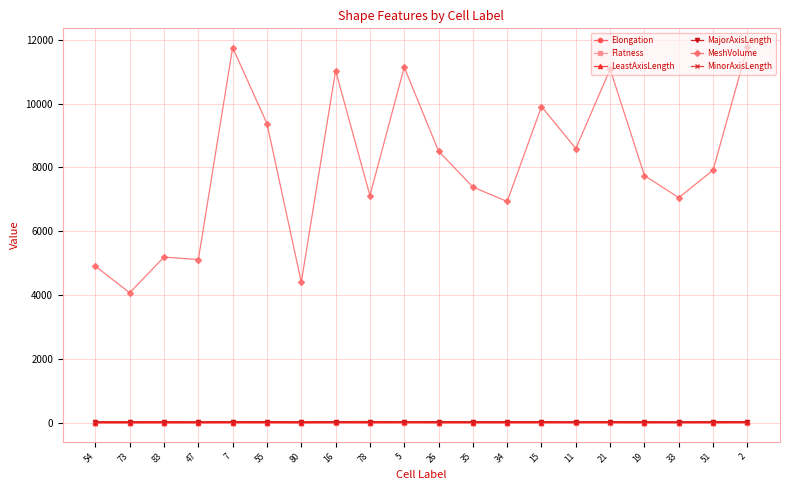

What is the sum of the Elongation values at 73 and 35?

1.7